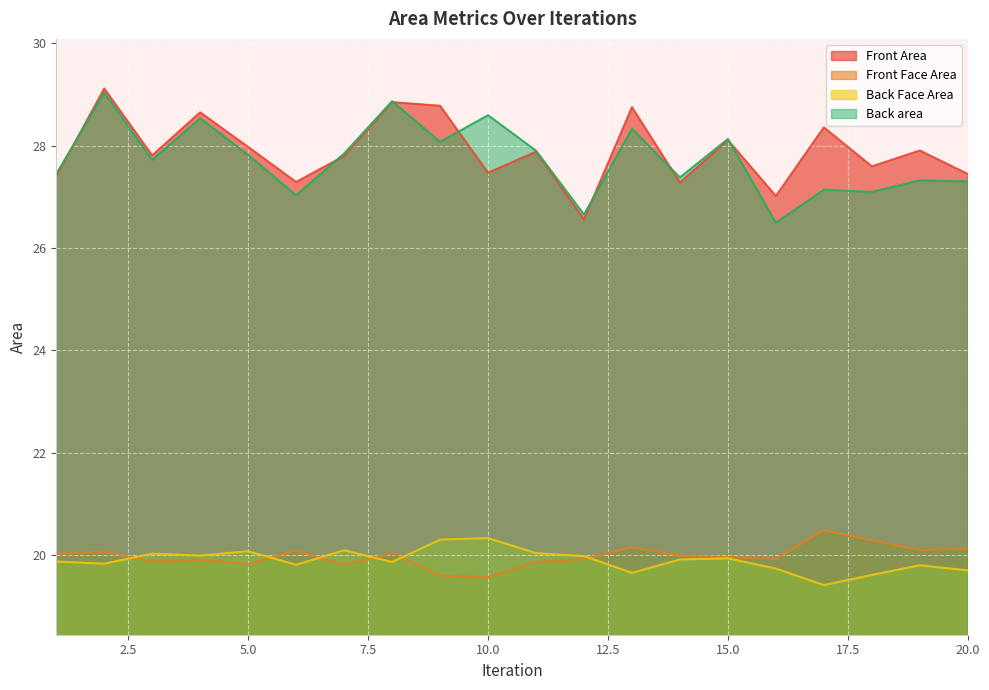

What is the spread (max minus min) of values at 19?

8.1